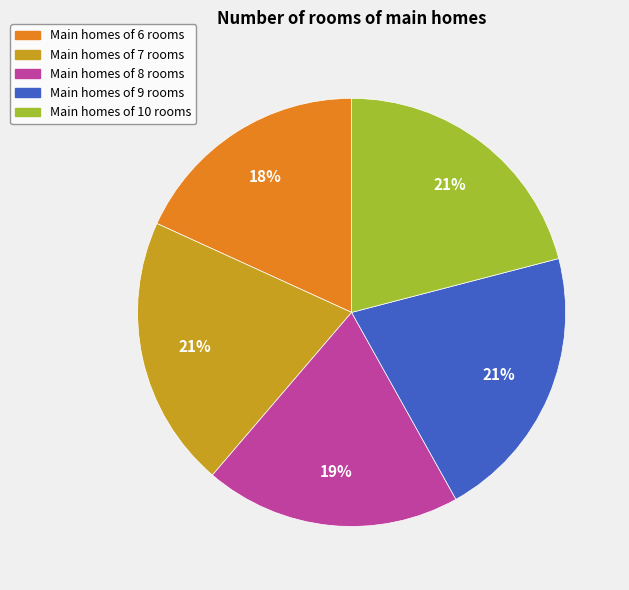

To the nearest percent, what is the average slice percentage?

20%